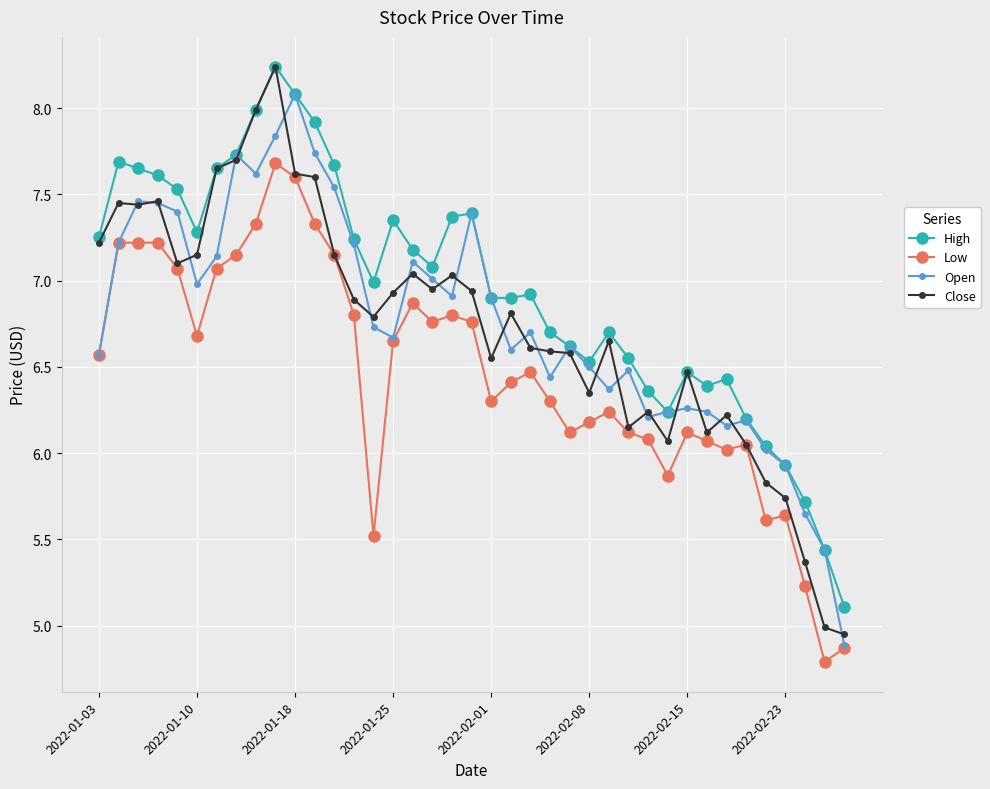

Is this an area chart (filled region under the line)?

No